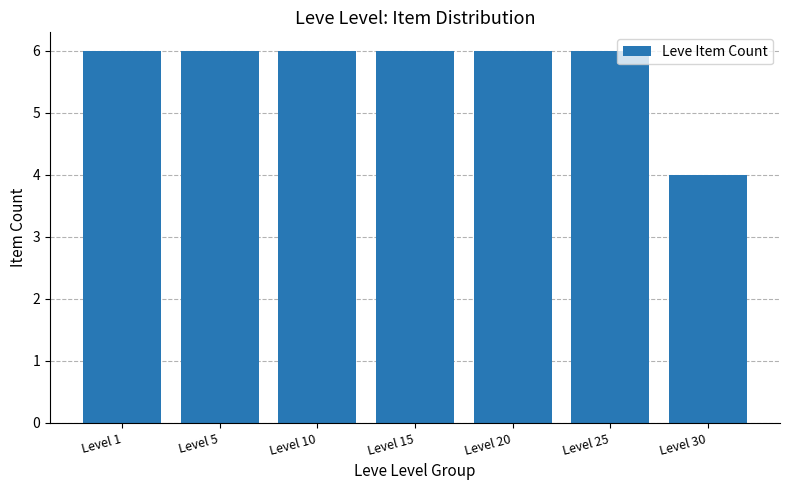

Approximately how many times larger is the value at Level 25 compared to Level 30?

1.5